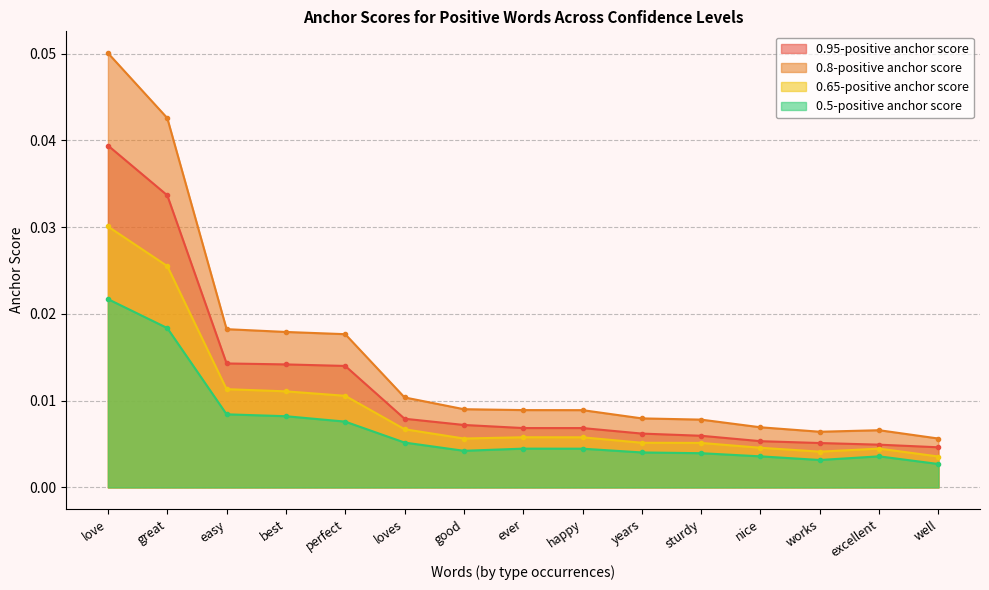

At which category is the sum across all series the highest?

love